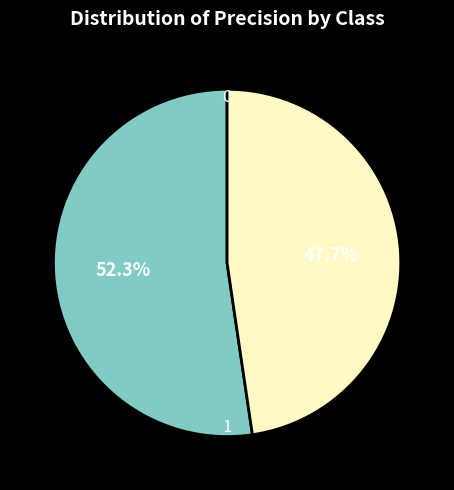

Which category has the smallest portion of the pie?

1